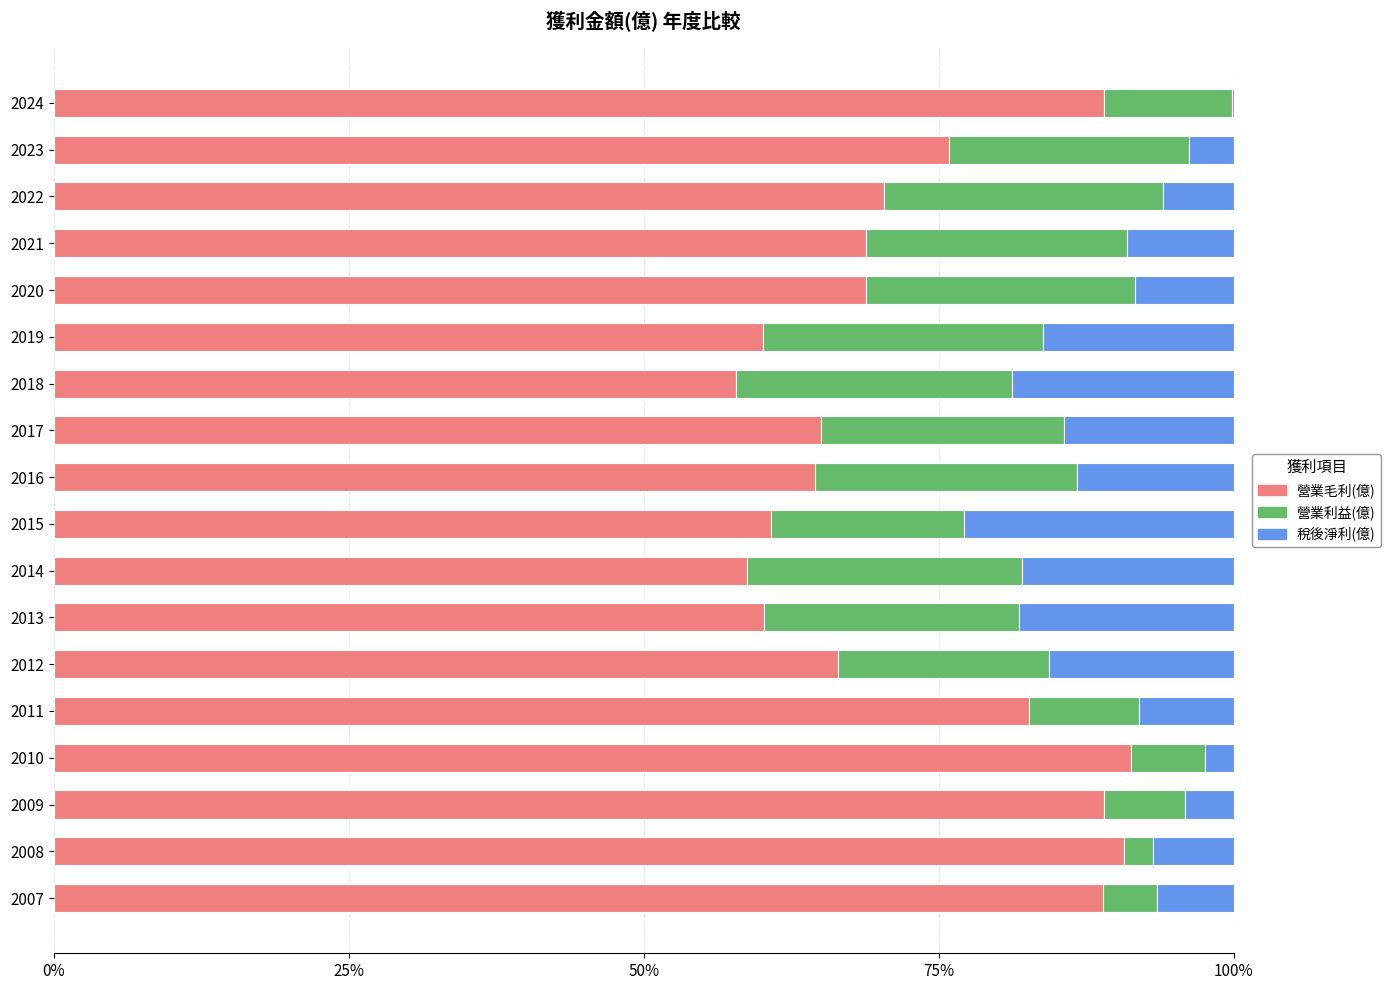

What is the highest value of the 營業毛利(億) series?

91.3